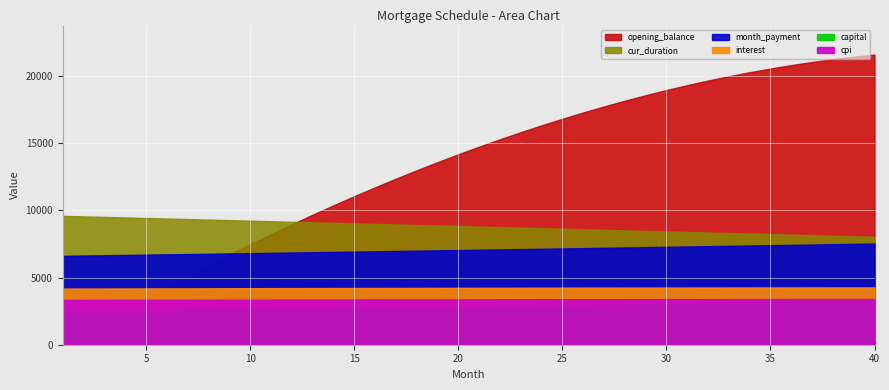

What is the approximate value of opening_balance at 5?

1006821.3